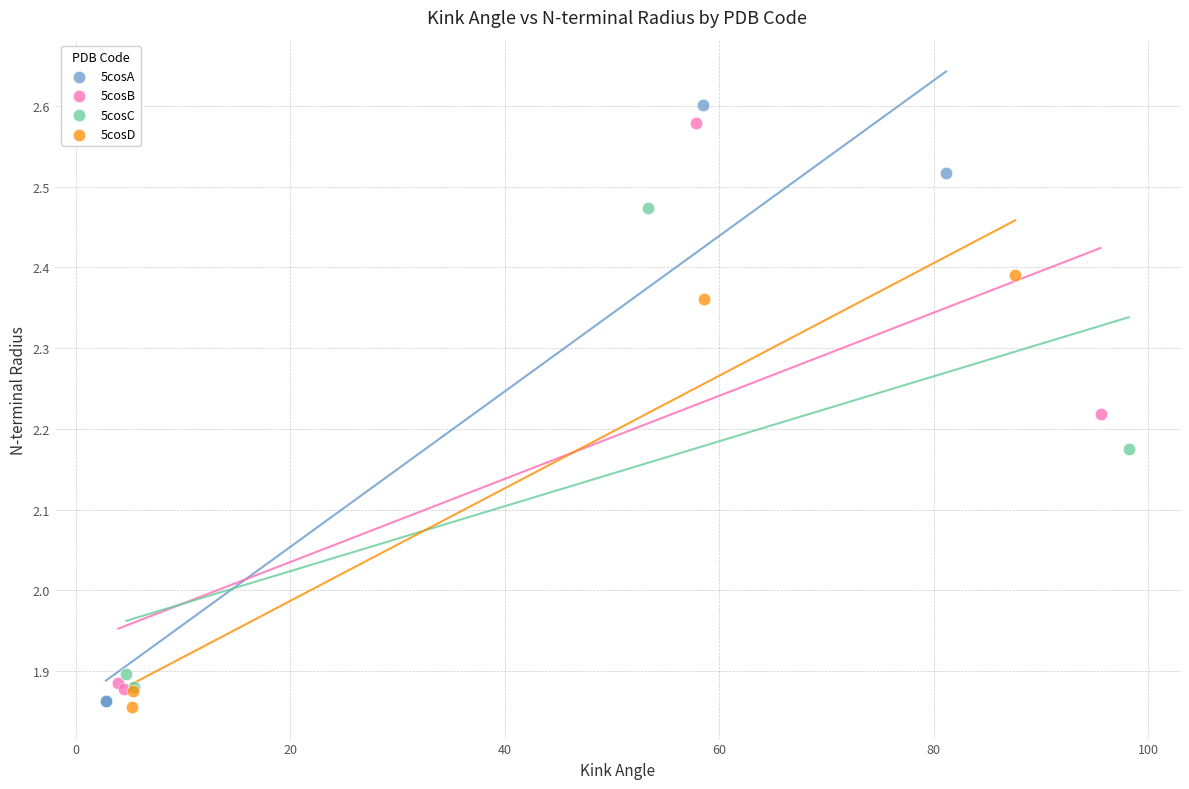

Which series has the largest Y range (max minus min)?

5cosA